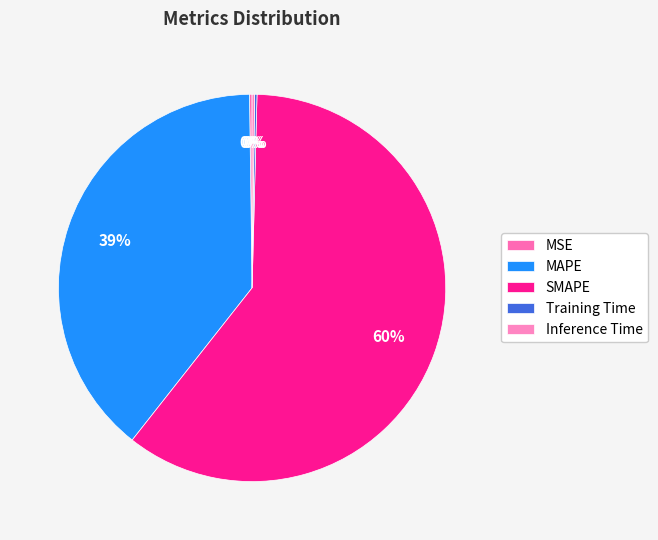

Does SMAPE account for over 50% of the chart?

Yes